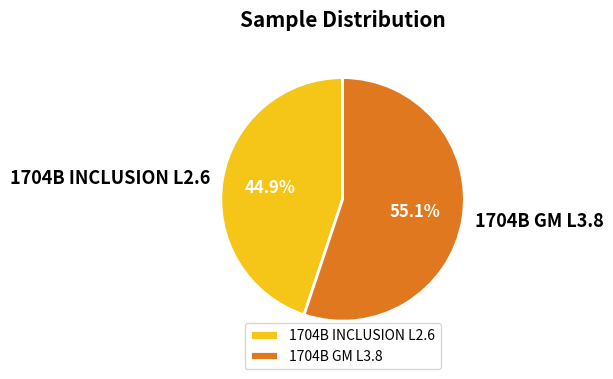

The 1704B GM L3.8 slice represents 55% of the pie. True or false?

True